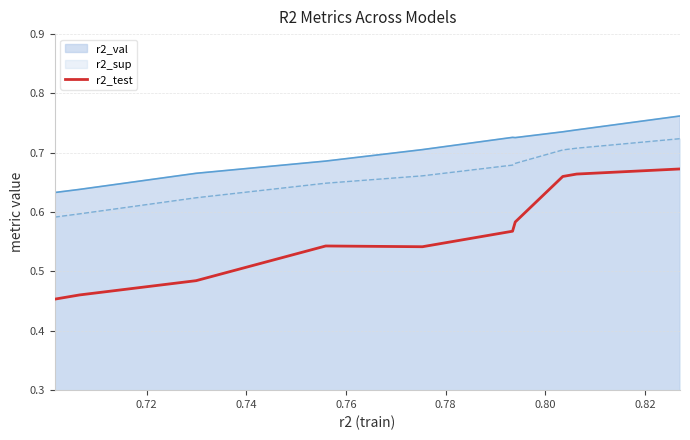

List the series in order of their overall mean, highest first.

r2_val, r2_sup, r2_test